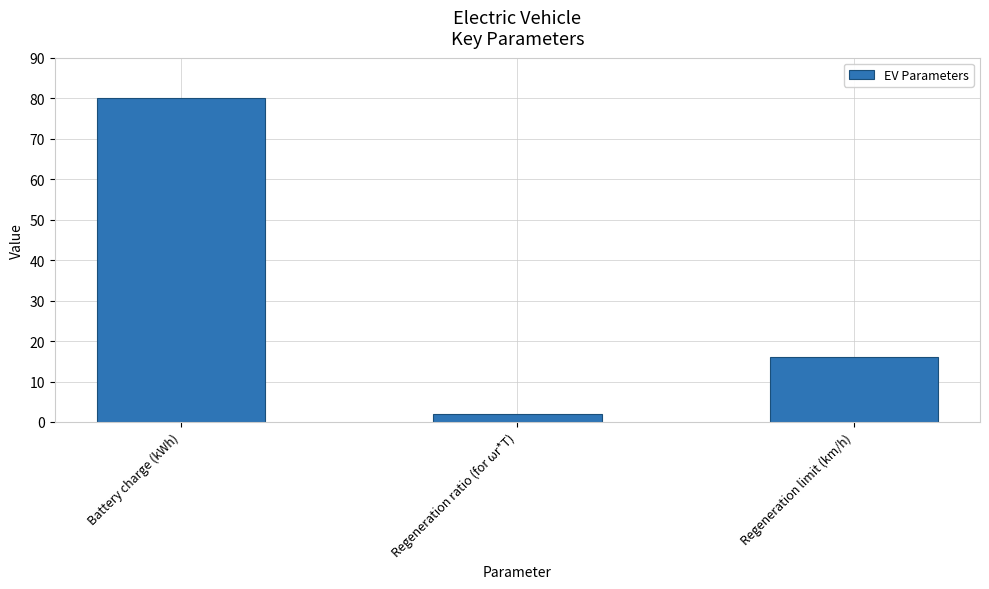

Between Battery charge (kWh) and Regeneration ratio (for ωr*T), which is larger?

Battery charge (kWh)